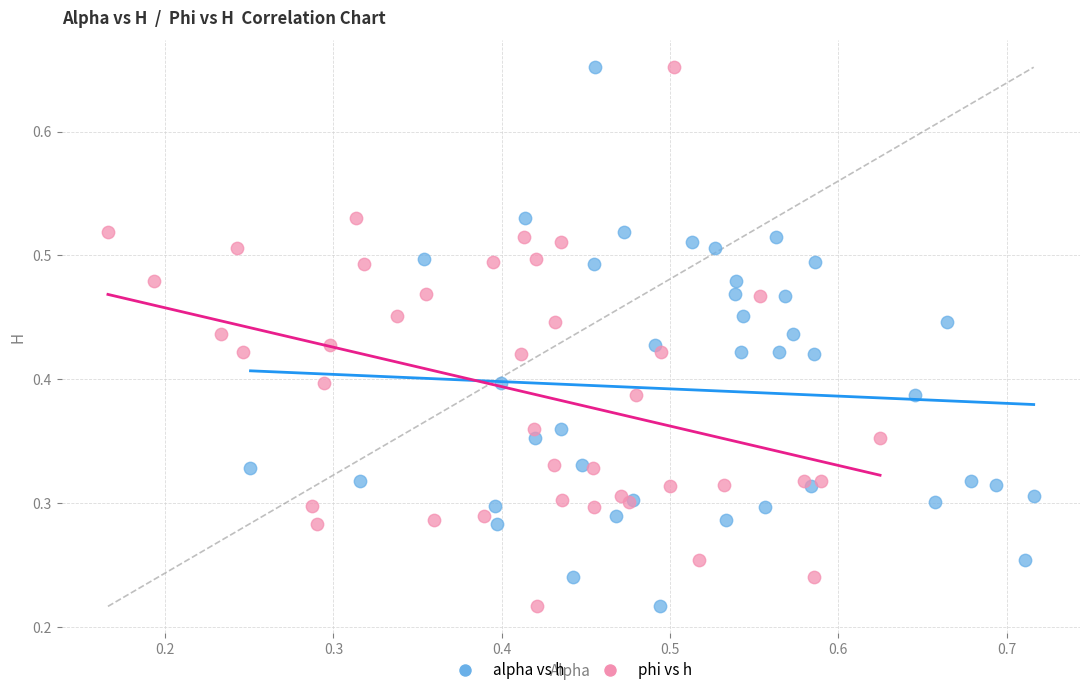

What are all the series names shown in the legend?

alpha vs h, phi vs h